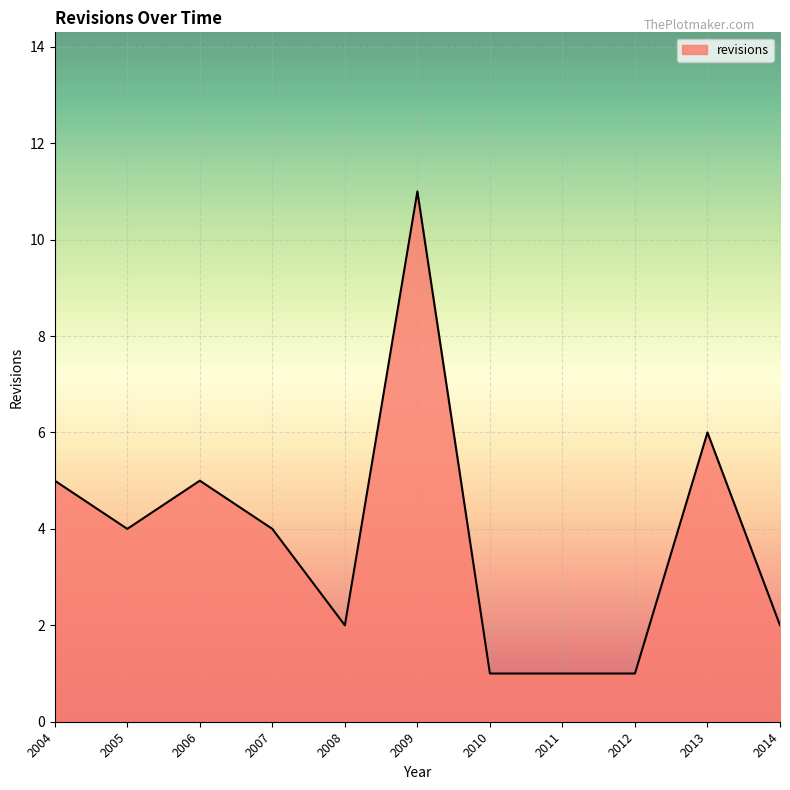

Reading left to right, extract all data points from this chart.

5	4	5	4	2	11	1	1	1	6	2